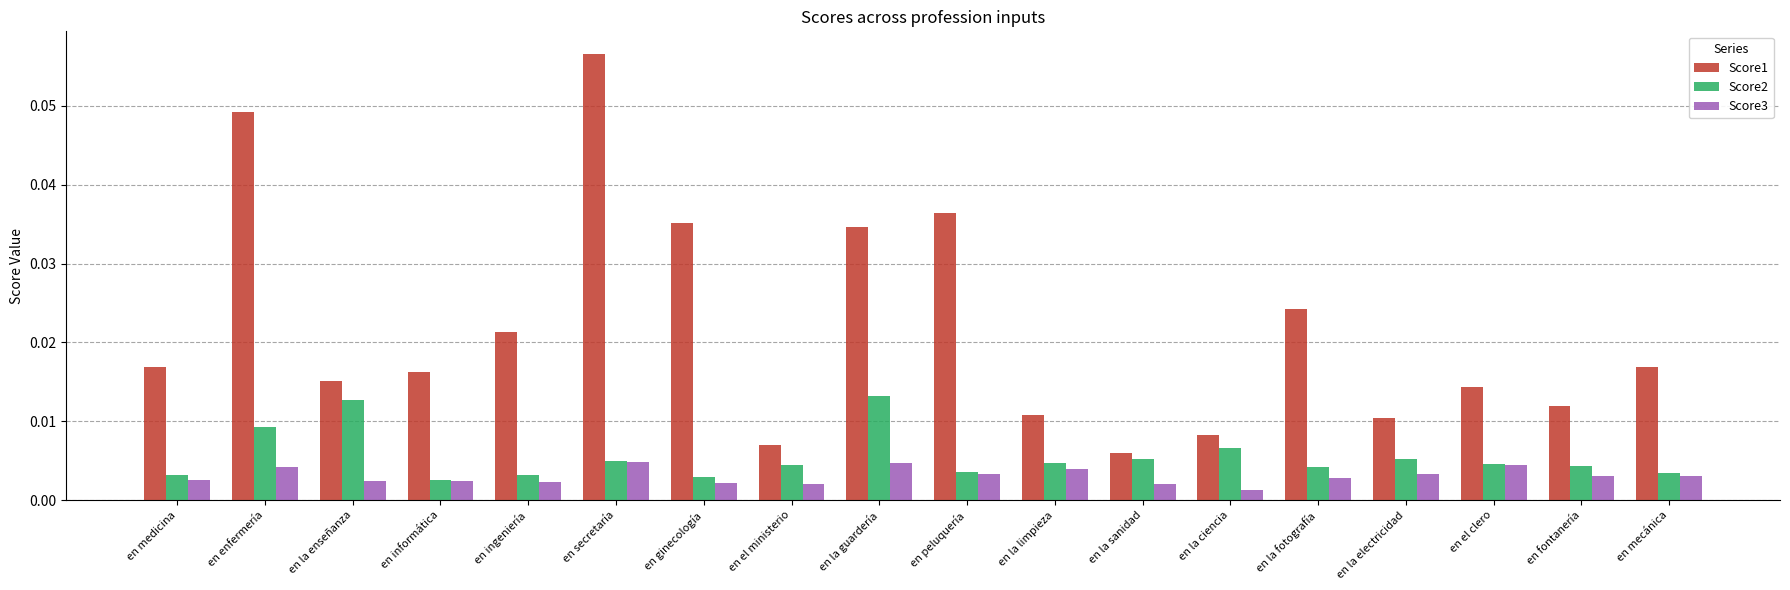

Which category has the highest value in the Score1 series?

en secretaría